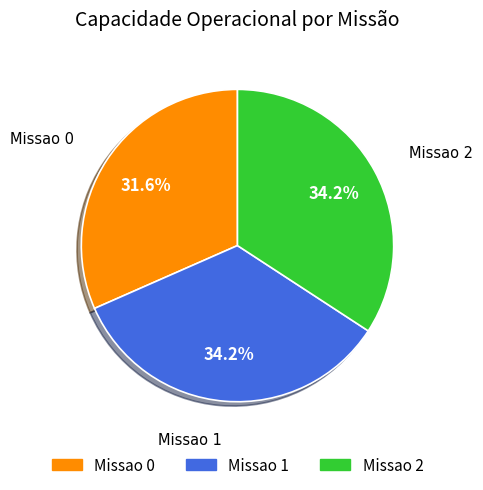

Is Missao 1 the majority of the pie?

No